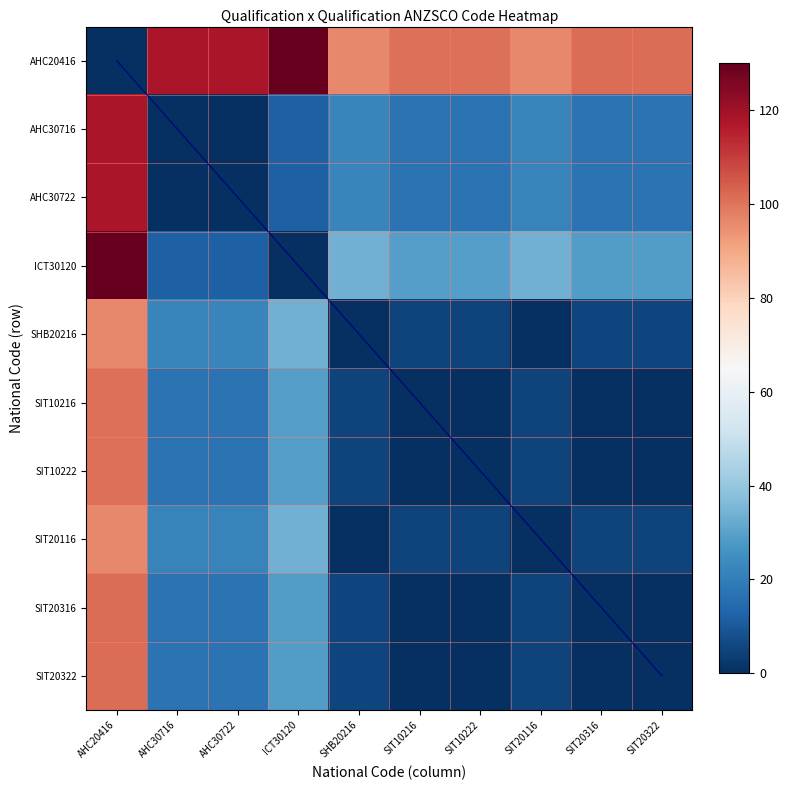

What is the spread (max minus min) of values at SIT10222?

100.9